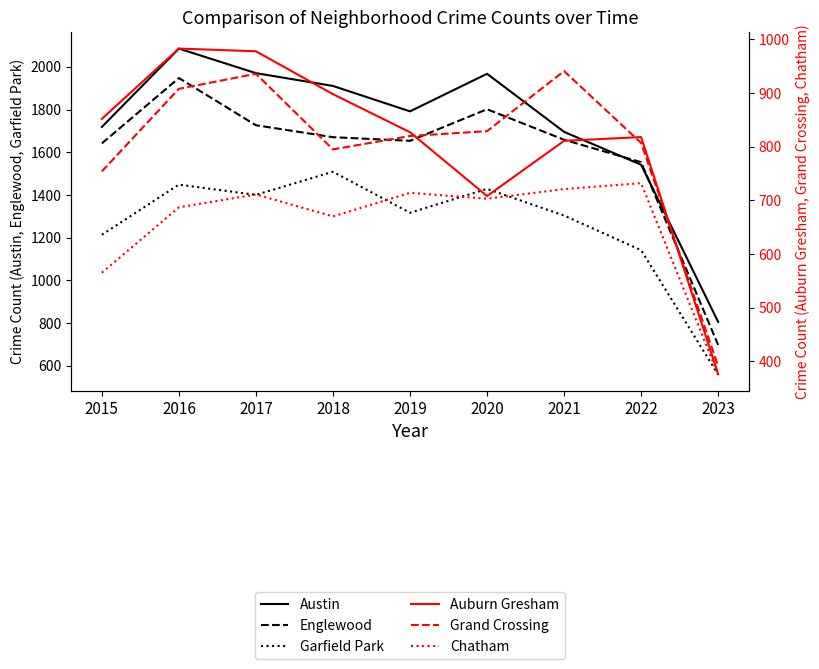

What are all the series names shown in the legend?

Austin, Englewood, Garfield Park, Auburn Gresham, Grand Crossing, Chatham